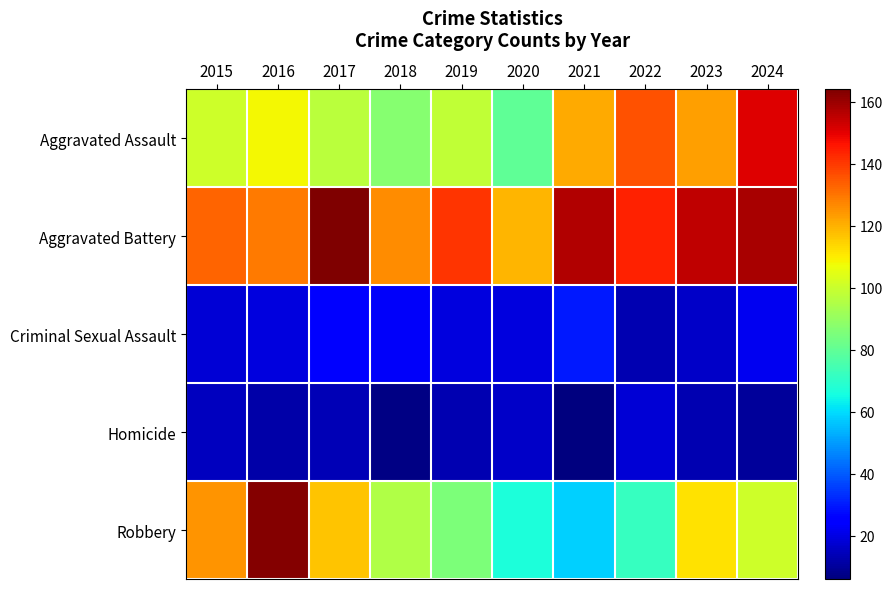

Reading left to right, what are all the values shown in this chart?

Aggravated Assault: 2015=101	2016=108	2017=97	2018=87	2019=98	2020=80	2021=121	2022=136	2023=123	2024=151
Aggravated Battery: 2015=133	2016=129	2017=164	2018=126	2019=141	2020=119	2021=157	2022=144	2023=155	2024=158
Criminal Sexual Assault: 2015=18	2016=19	2017=24	2018=23	2019=19	2020=19	2021=30	2022=13	2023=16	2024=22
Homicide: 2015=15	2016=12	2017=14	2018=7	2019=13	2020=16	2021=6	2022=18	2023=13	2024=10
Robbery: 2015=125	2016=163	2017=117	2018=95	2019=85	2020=67	2021=58	2022=72	2023=112	2024=101